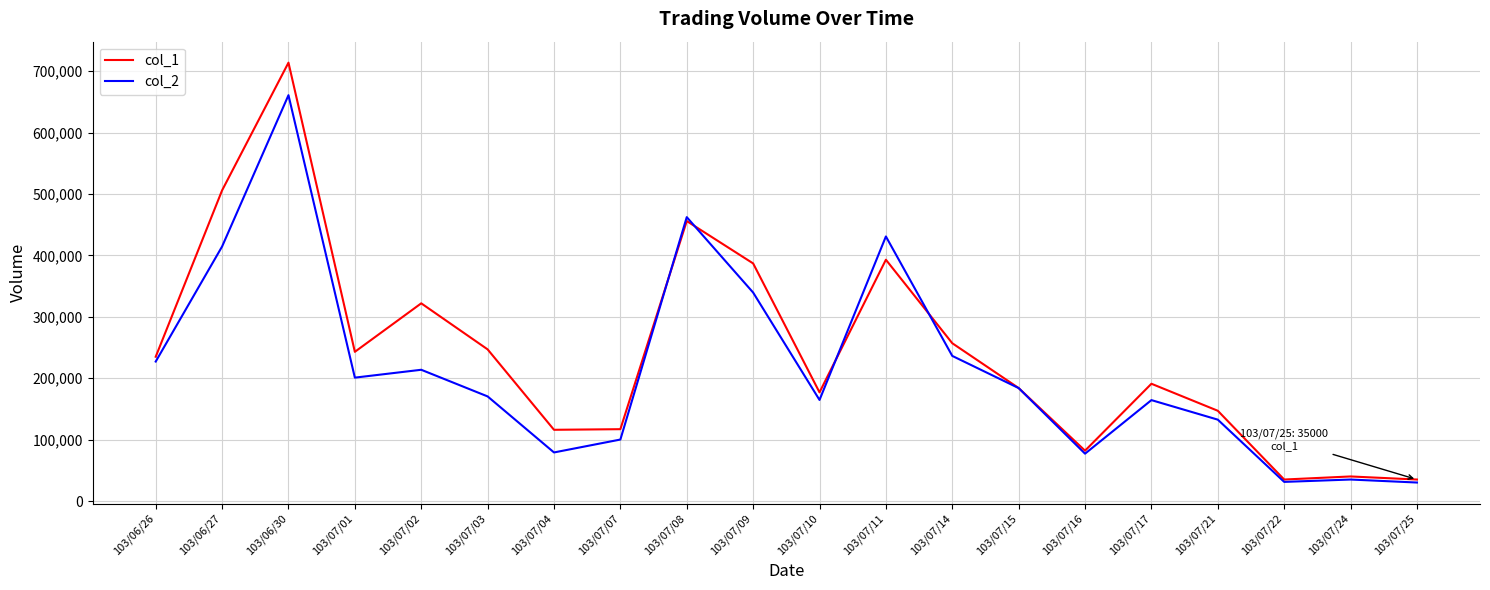

What is the total value across all series at 103/07/25?

65100